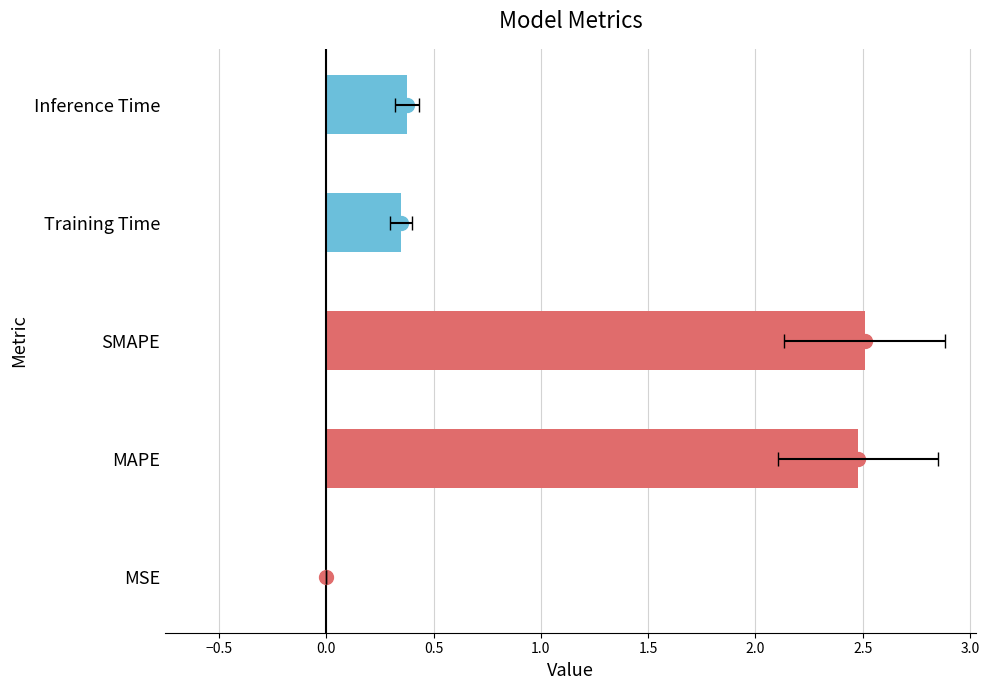

Reading right to left, what are all the values shown in this chart?

Inference Time=0.4	Training Time=0.3	SMAPE=2.5	MAPE=2.5	MSE=0.0